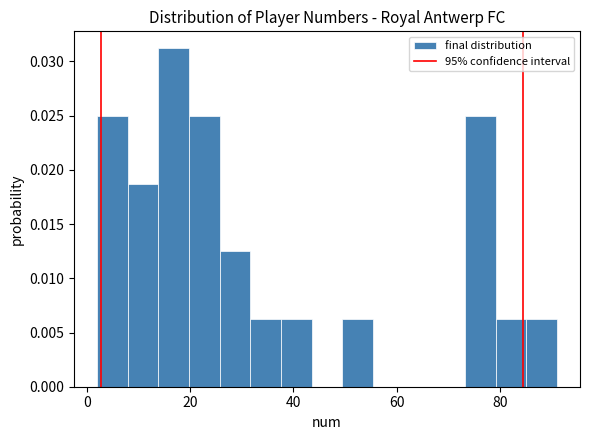

Read against the x-axis, roughly where is the centre of the tallest bar?

16